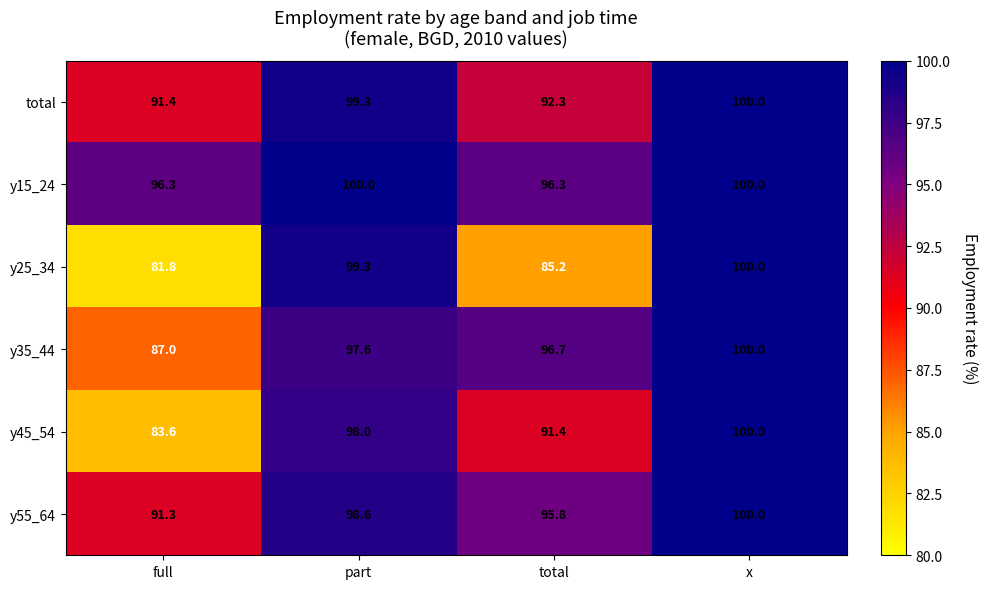

What is the difference between the maximum and second lowest values in the y55_64 series?

4.2